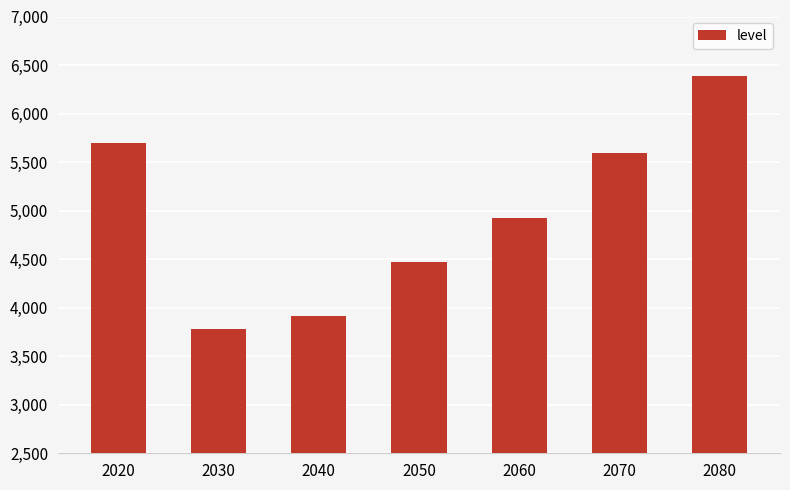

Reading right to left, what are all the values shown in this chart?

6385.7	5593.5	4923.4	4472.9	3914.4	3777.1	5698.1